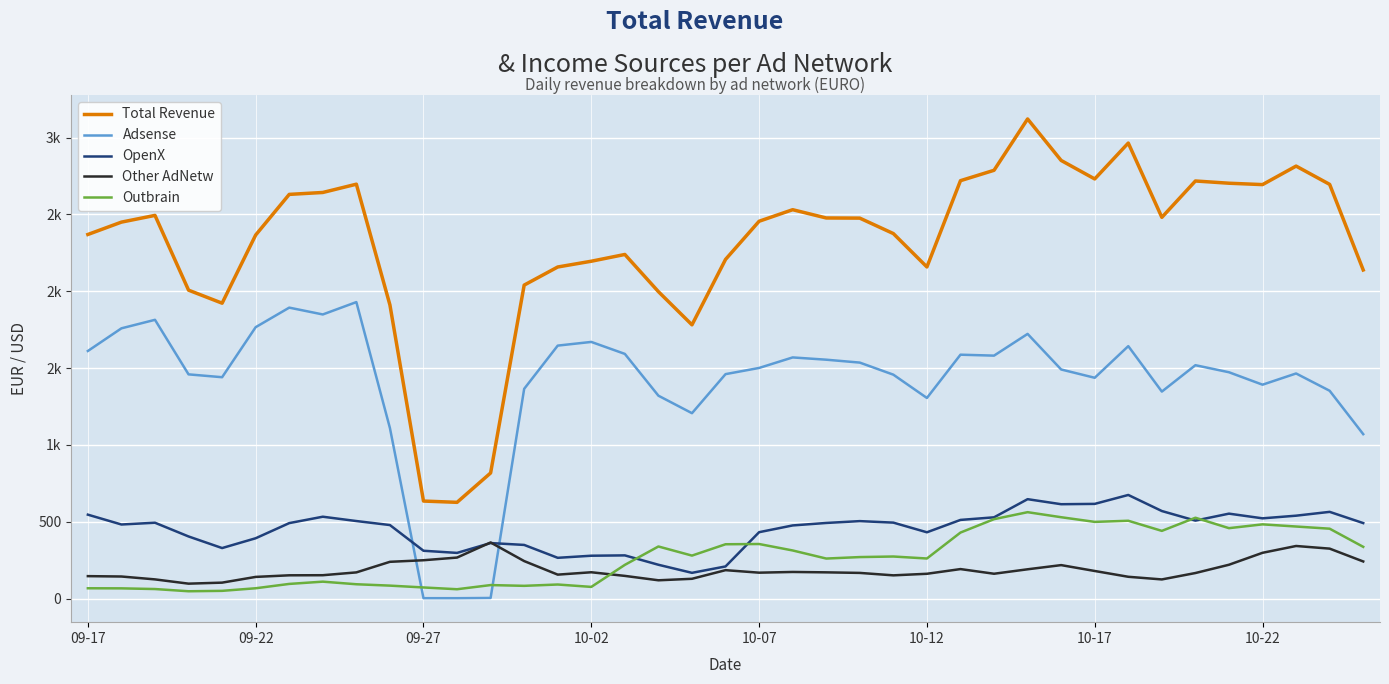

Is this an area chart (filled region under the line)?

No